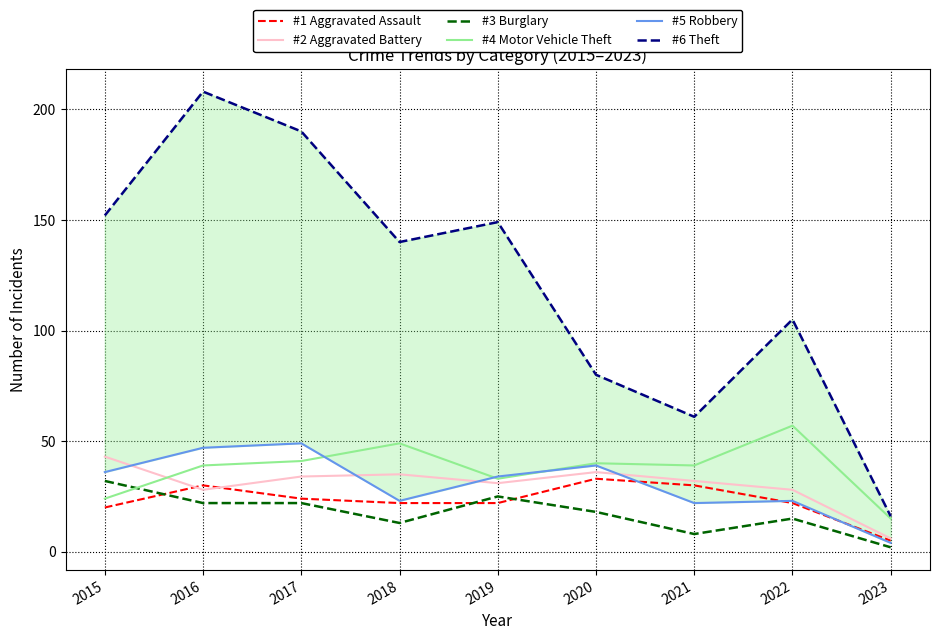

Reading left to right, extract all data points from this chart.

Aggravated Assault: 2015=20	2016=30	2017=24	2018=22	2019=22	2020=33	2021=30	2022=22	2023=5
Aggravated Battery: 2015=43	2016=28	2017=34	2018=35	2019=31	2020=36	2021=32	2022=28	2023=6
Burglary: 2015=32	2016=22	2017=22	2018=13	2019=25	2020=18	2021=8	2022=15	2023=2
Motor Vehicle Theft: 2015=24	2016=39	2017=41	2018=49	2019=33	2020=40	2021=39	2022=57	2023=15
Robbery: 2015=36	2016=47	2017=49	2018=23	2019=34	2020=39	2021=22	2022=23	2023=4
Theft: 2015=152	2016=208	2017=190	2018=140	2019=149	2020=80	2021=61	2022=105	2023=16